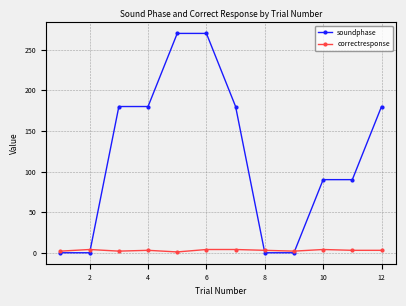

Is this an area chart (filled region under the line)?

No